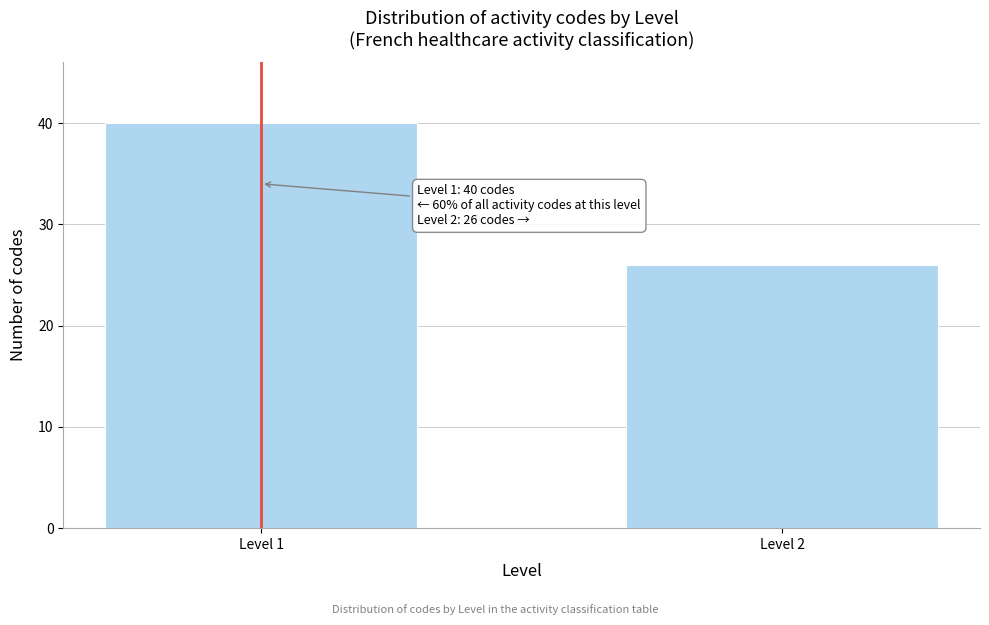

Reading left to right, what are all the values shown in this chart?

Level 1=40	Level 2=26